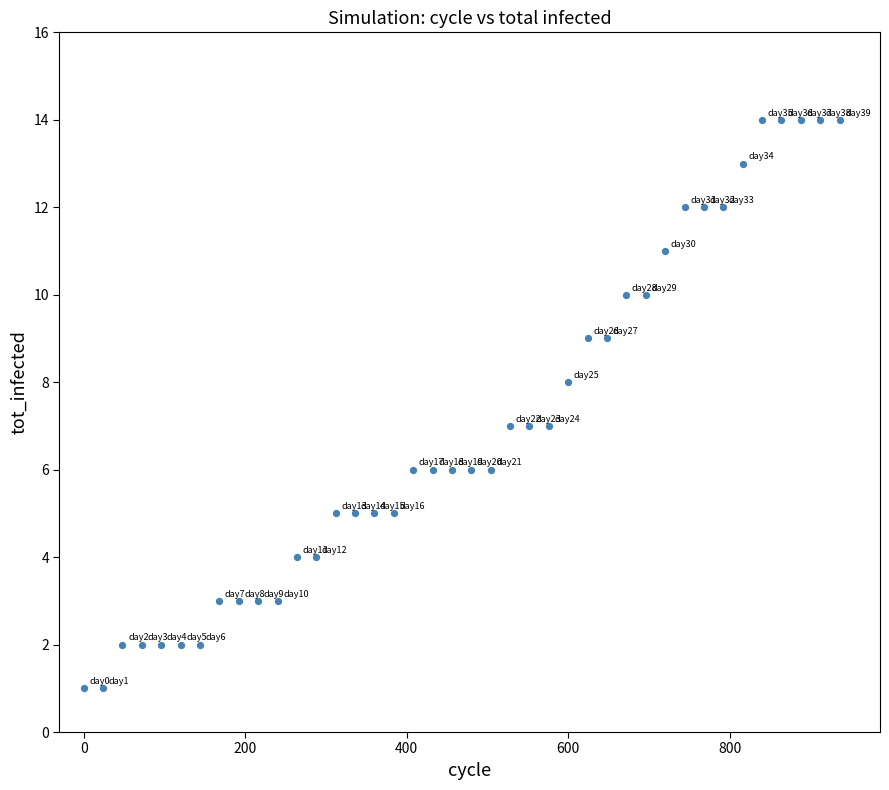

What is the range of X values (max minus min)?

936